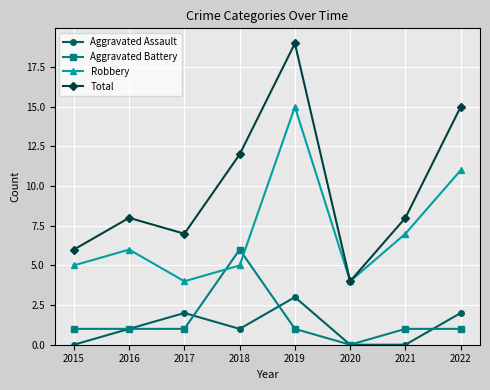

Does the chart display data point markers on the line(s)?

Yes